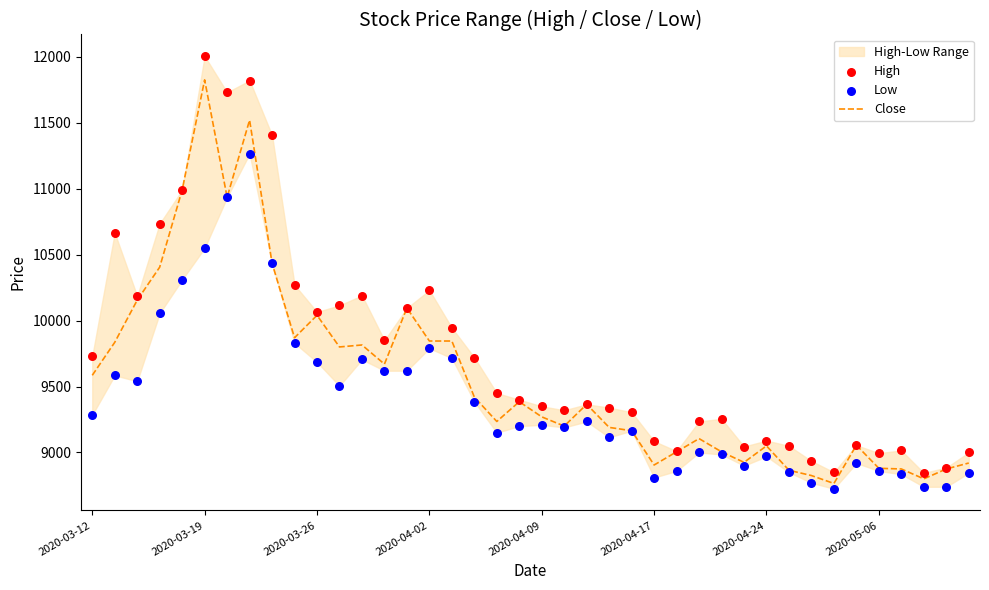

Which series has the widest spread of Y values?

High